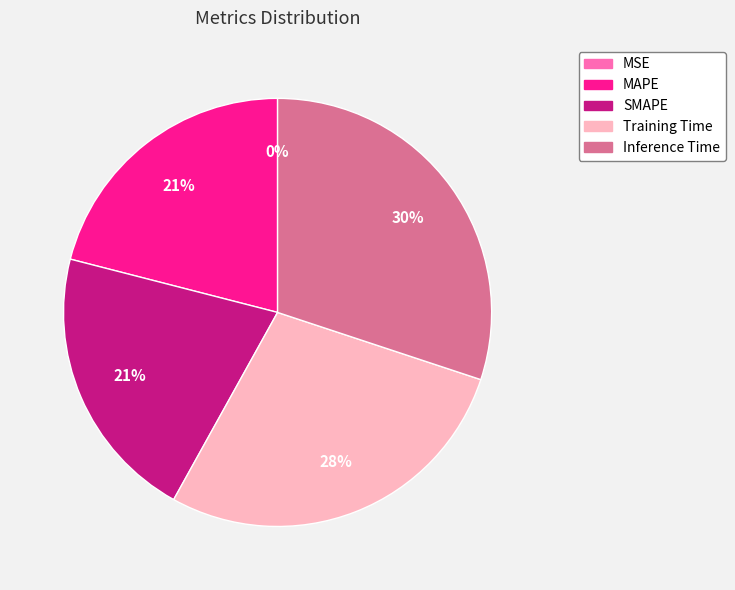

Which slice is the largest?

Inference Time